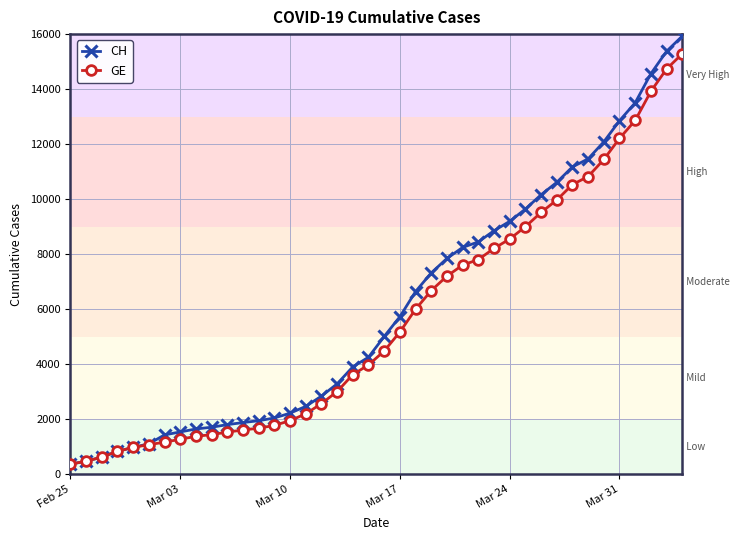

What is the value of the GE point at the 29th from the left?

8554